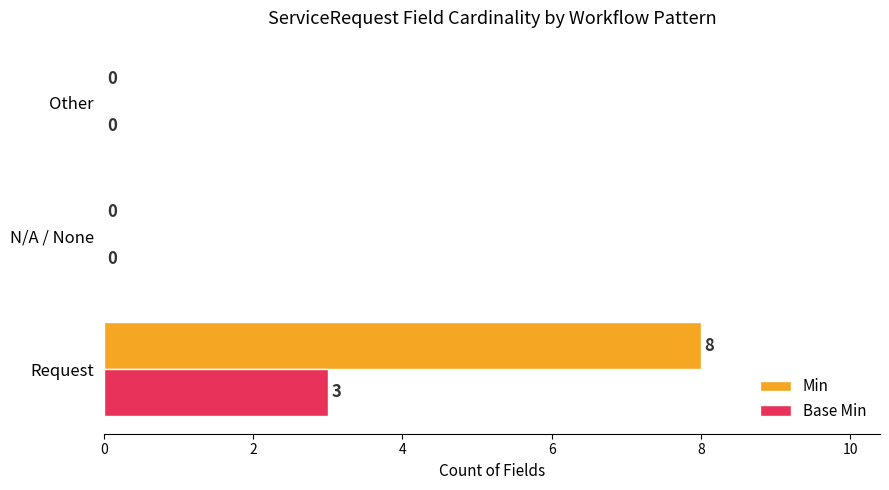

The Base Min series shows 1 at Other. True or false?

False